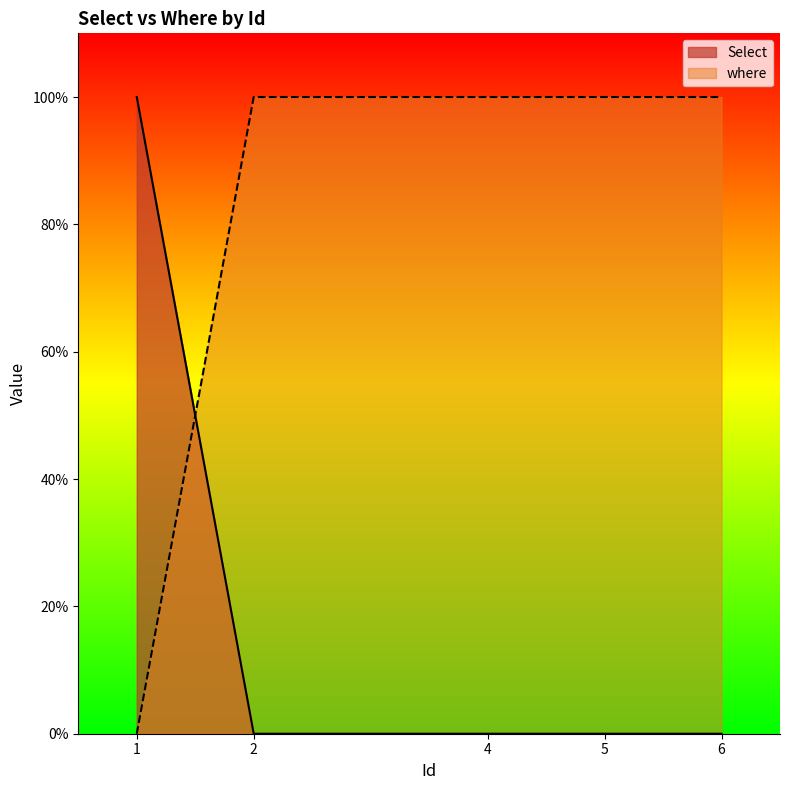

Reading left to right, what are all the values shown in this chart?

Select: 1=1	2=0	4=0	5=0	6=0
where: 1=0	2=1	4=1	5=1	6=1